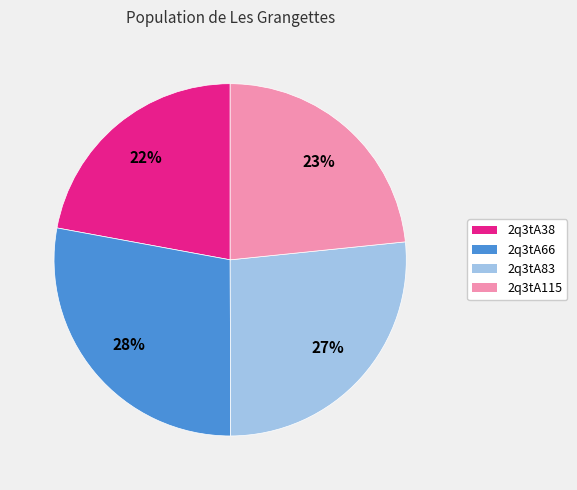

To the nearest percent, what is the difference between the largest and smallest slice percentages?

6%